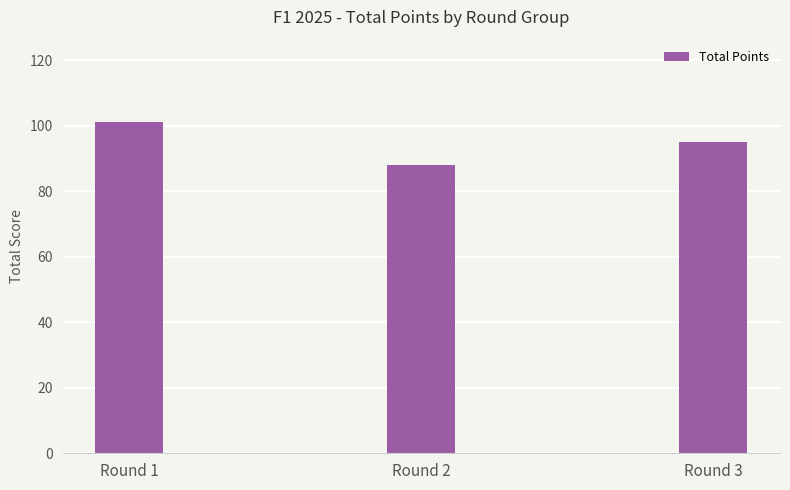

What is the change in value from Round 1 to Round 2?

-13